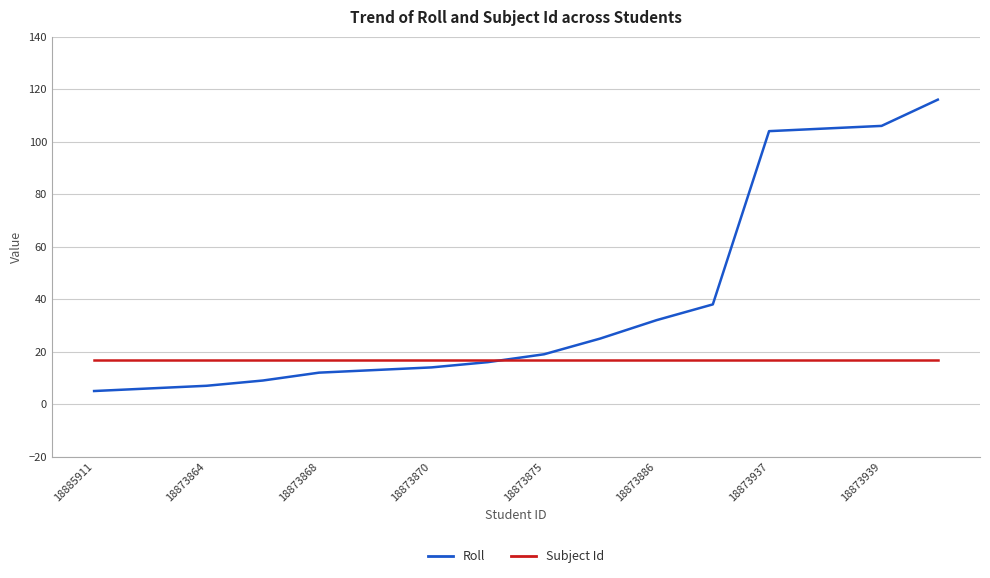

What is the minimum value shown in the chart?

5